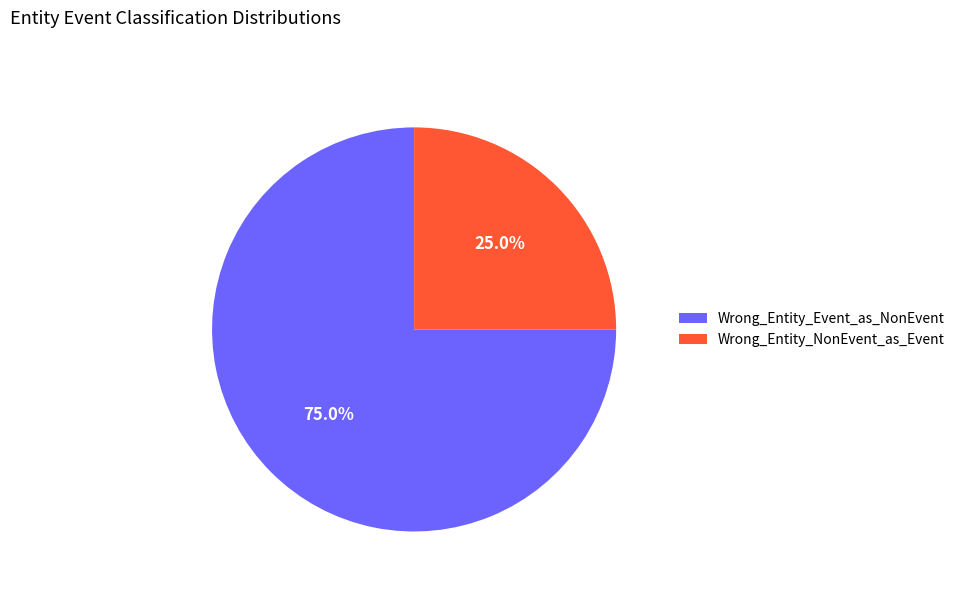

To the nearest percent, what is the combined percentage of Wrong_Entity_Event_as_NonEvent and Wrong_Entity_NonEvent_as_Event?

100%